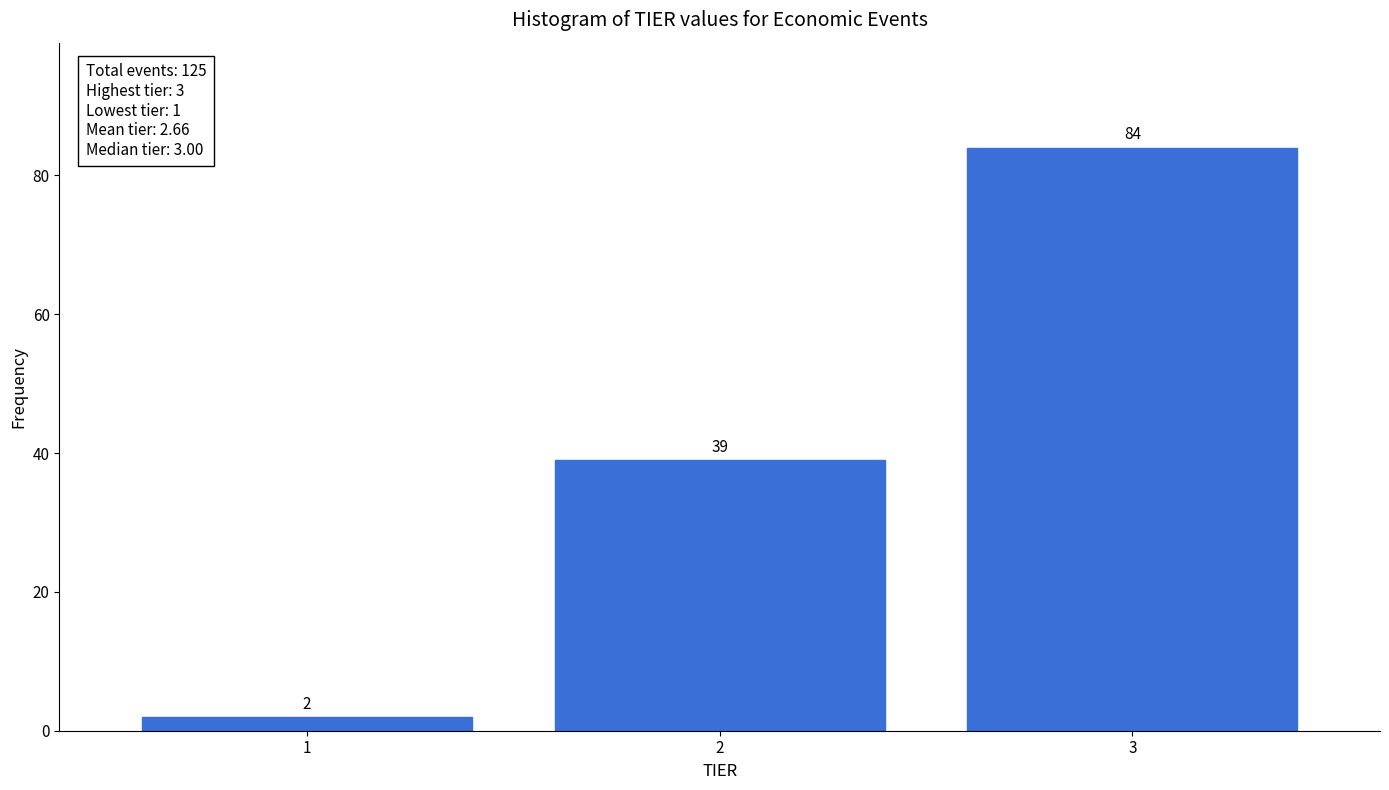

Reading right to left, transcribe all the data shown in this chart.

84	39	2